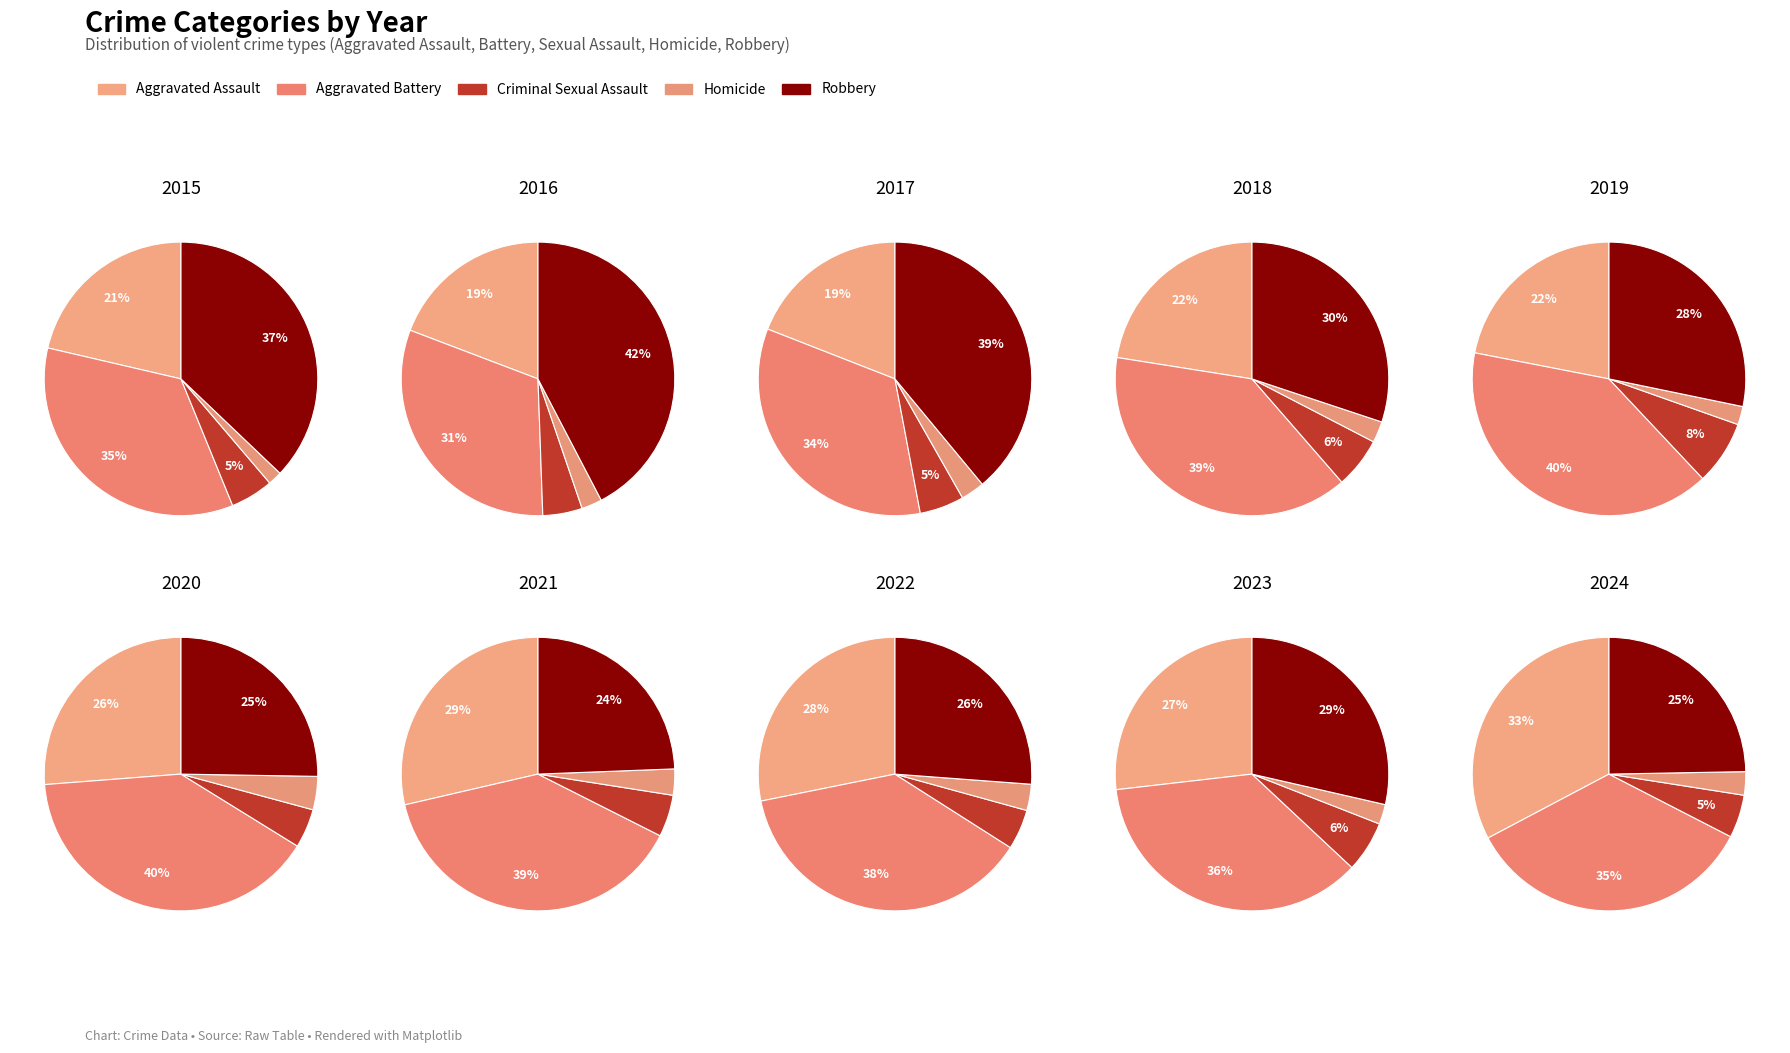

Is 2023 the majority of the pie?

No